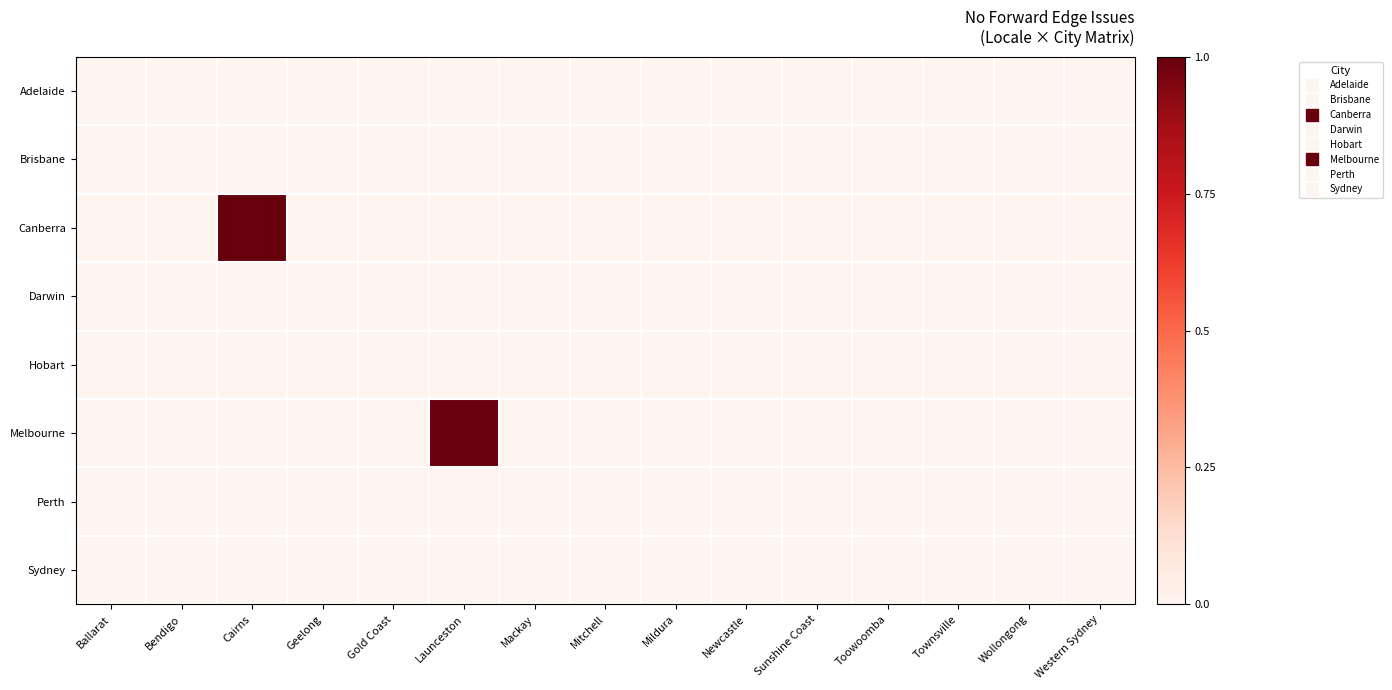

Reading right to left, list all the values displayed in this chart.

Adelaide: Western Sydney=0	Wollongong=0	Townsville=0	Toowoomba=0	Sunshine Coast=0	Newcastle=0	Mildura=0	Mitchell=0	Mackay=0	Launceston=0	Gold Coast=0	Geelong=0	Cairns=0	Bendigo=0	Ballarat=0
Brisbane: Western Sydney=0	Wollongong=0	Townsville=0	Toowoomba=0	Sunshine Coast=0	Newcastle=0	Mildura=0	Mitchell=0	Mackay=0	Launceston=0	Gold Coast=0	Geelong=0	Cairns=0	Bendigo=0	Ballarat=0
Canberra: Western Sydney=0	Wollongong=0	Townsville=0	Toowoomba=0	Sunshine Coast=0	Newcastle=0	Mildura=0	Mitchell=0	Mackay=0	Launceston=0	Gold Coast=0	Geelong=0	Cairns=1	Bendigo=0	Ballarat=0
Darwin: Western Sydney=0	Wollongong=0	Townsville=0	Toowoomba=0	Sunshine Coast=0	Newcastle=0	Mildura=0	Mitchell=0	Mackay=0	Launceston=0	Gold Coast=0	Geelong=0	Cairns=0	Bendigo=0	Ballarat=0
Hobart: Western Sydney=0	Wollongong=0	Townsville=0	Toowoomba=0	Sunshine Coast=0	Newcastle=0	Mildura=0	Mitchell=0	Mackay=0	Launceston=0	Gold Coast=0	Geelong=0	Cairns=0	Bendigo=0	Ballarat=0
Melbourne: Western Sydney=0	Wollongong=0	Townsville=0	Toowoomba=0	Sunshine Coast=0	Newcastle=0	Mildura=0	Mitchell=0	Mackay=0	Launceston=1	Gold Coast=0	Geelong=0	Cairns=0	Bendigo=0	Ballarat=0
Perth: Western Sydney=0	Wollongong=0	Townsville=0	Toowoomba=0	Sunshine Coast=0	Newcastle=0	Mildura=0	Mitchell=0	Mackay=0	Launceston=0	Gold Coast=0	Geelong=0	Cairns=0	Bendigo=0	Ballarat=0
Sydney: Western Sydney=0	Wollongong=0	Townsville=0	Toowoomba=0	Sunshine Coast=0	Newcastle=0	Mildura=0	Mitchell=0	Mackay=0	Launceston=0	Gold Coast=0	Geelong=0	Cairns=0	Bendigo=0	Ballarat=0